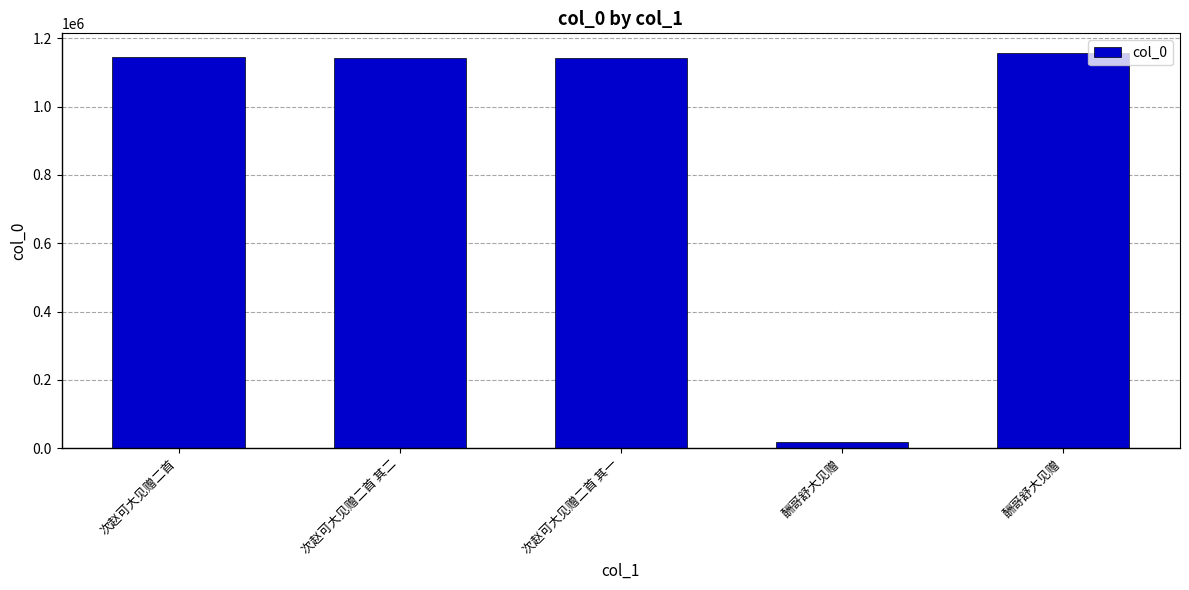

Count the number of categories in the chart.

5